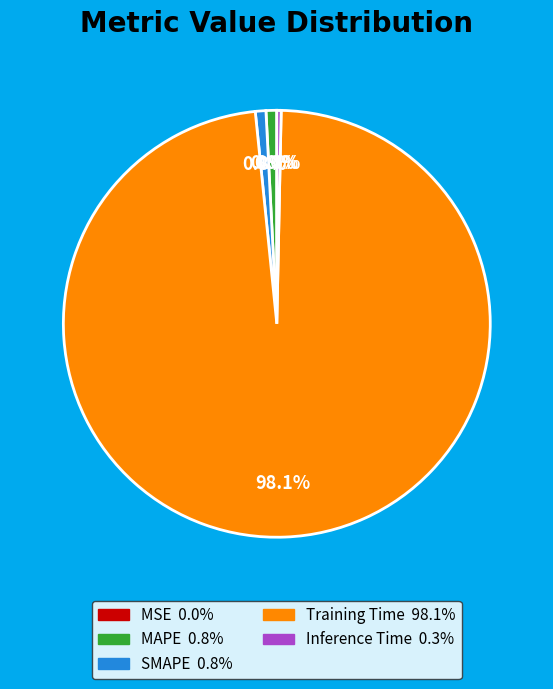

True or false: Training Time accounts for 84% of the total.

False